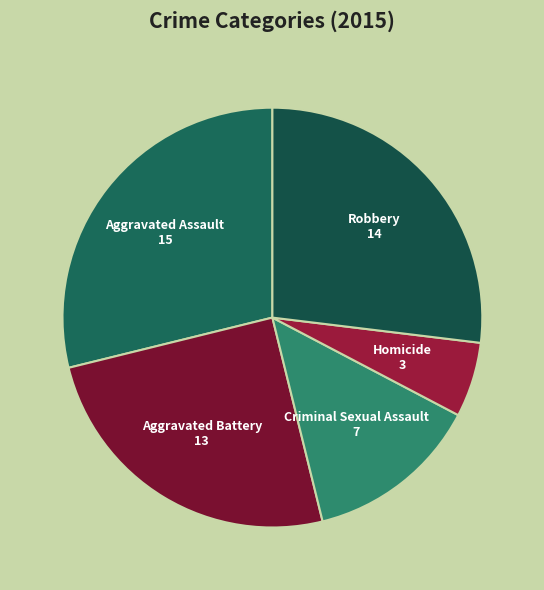

How many slices are in this pie chart?

5